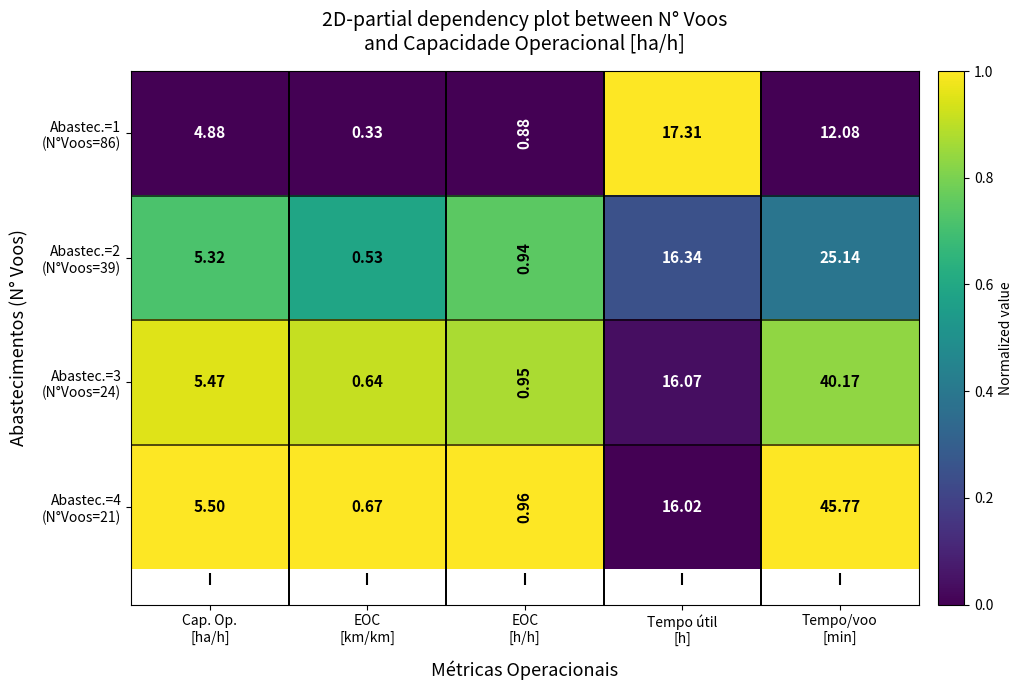

What is the total value across all series at Cap. Op.
[ha/h]?

21.2